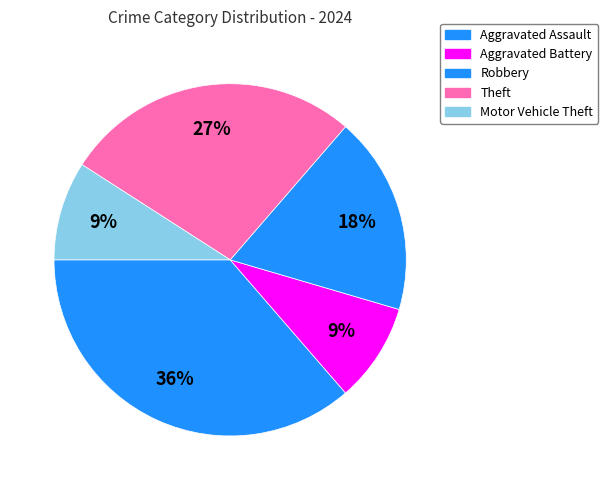

Which category has the smallest portion of the pie?

Aggravated Battery